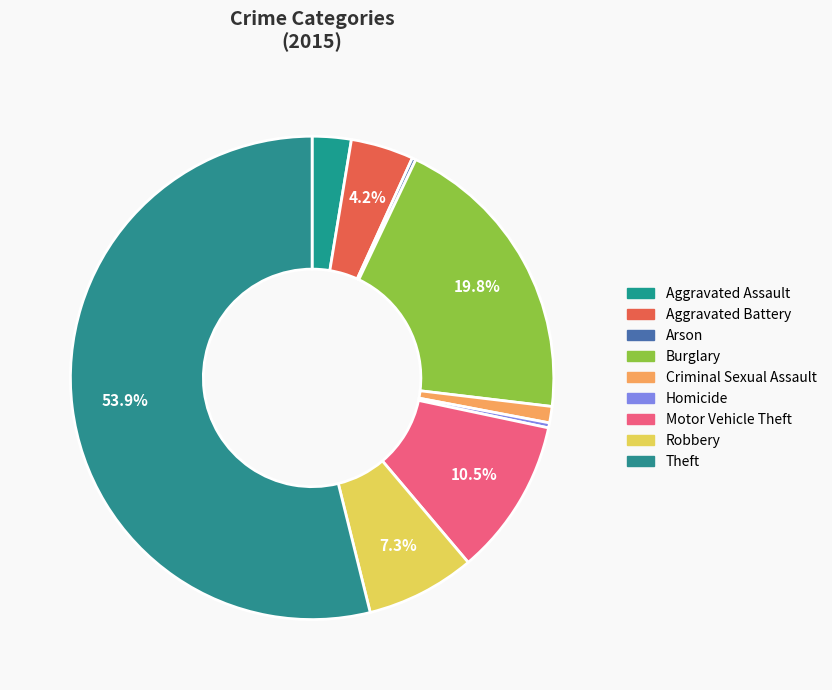

Is it true that Arson is 0% of the pie?

True